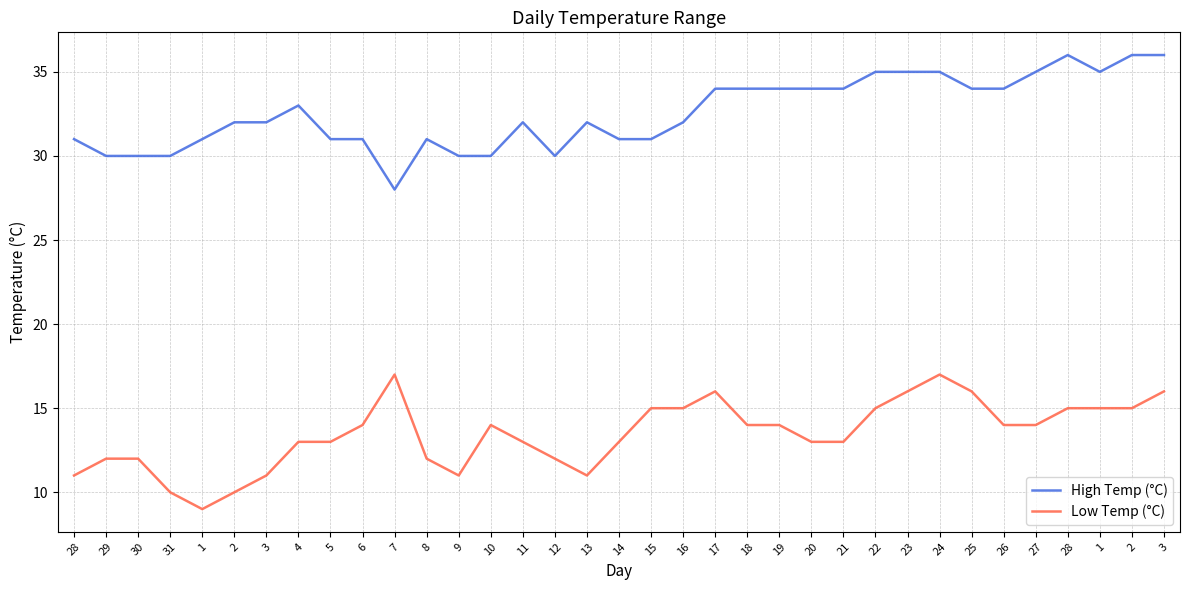

At which category is the sum across all series the highest?

24